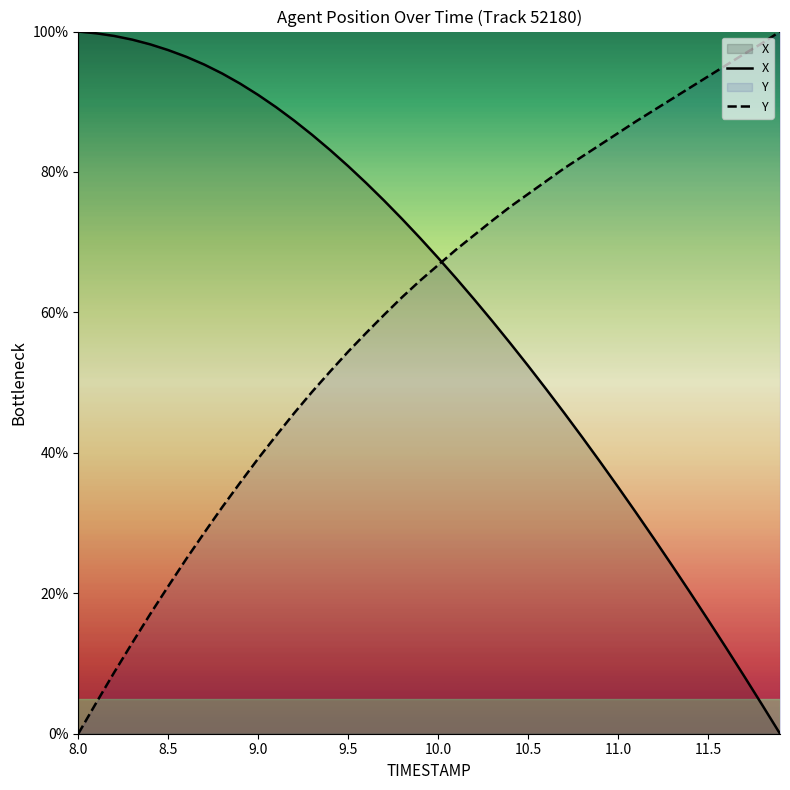

Which series has the largest total across all categories?

X